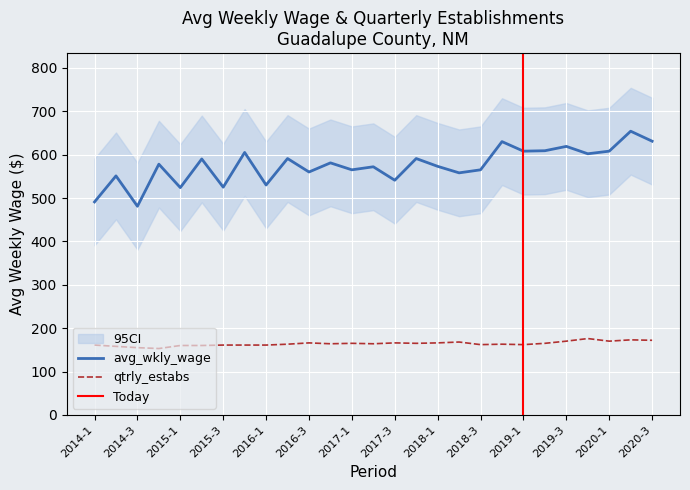

What is the minimum value shown in the chart?

153